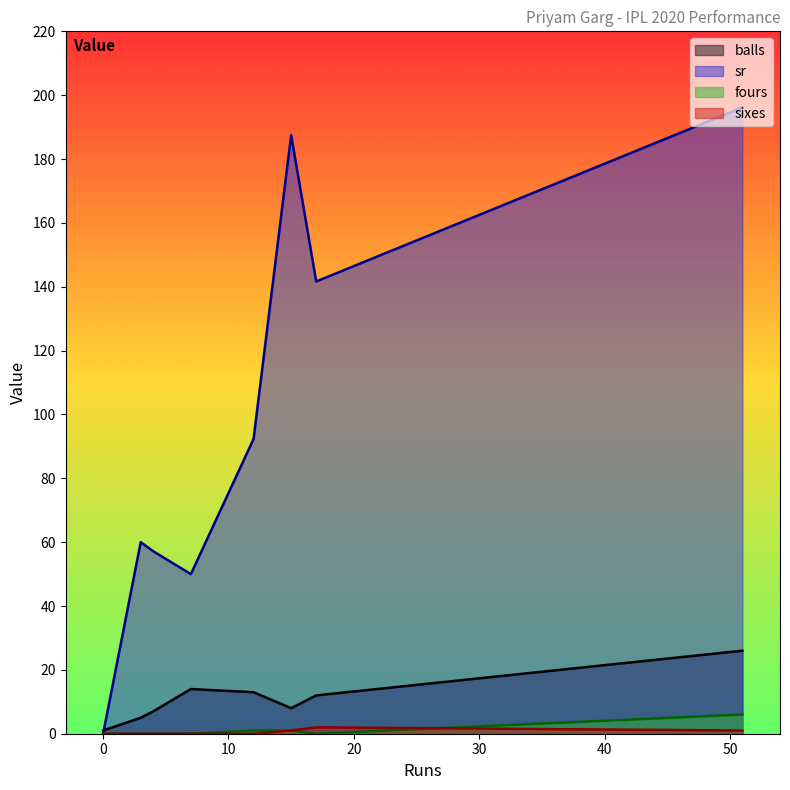

How many categories are shown in the chart?

8